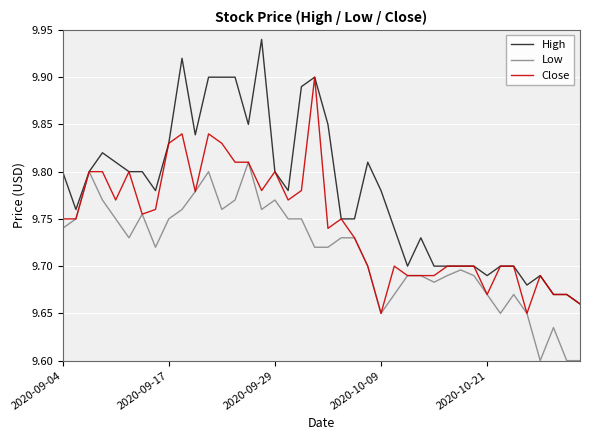

Rank the series by their average value, from lowest to highest.

Low, Close, High